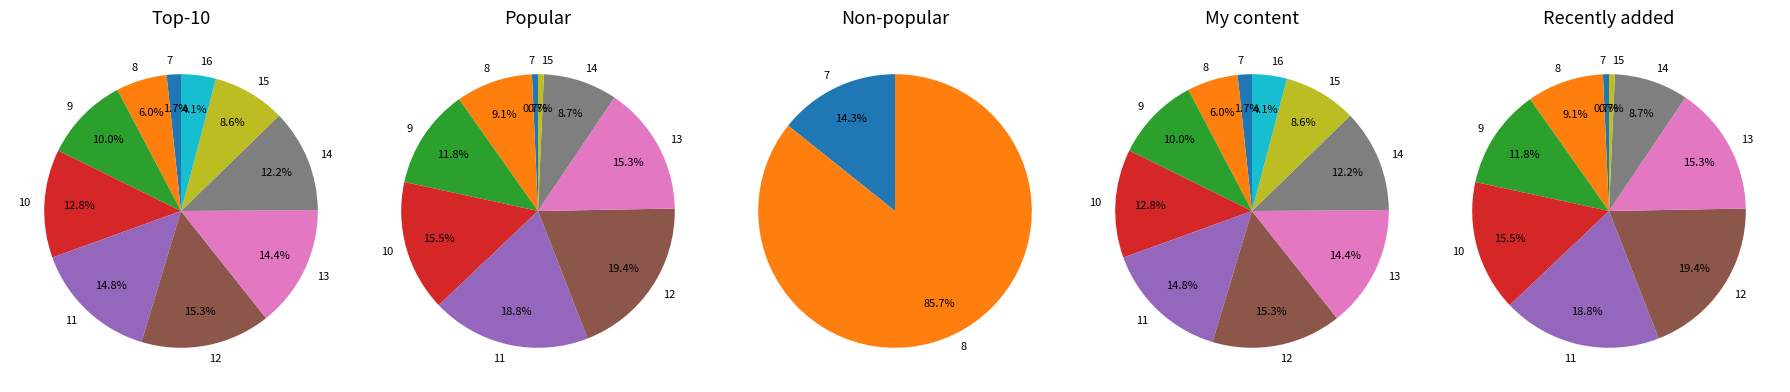

What is the difference between the highest and lowest values at col_16?

294.5